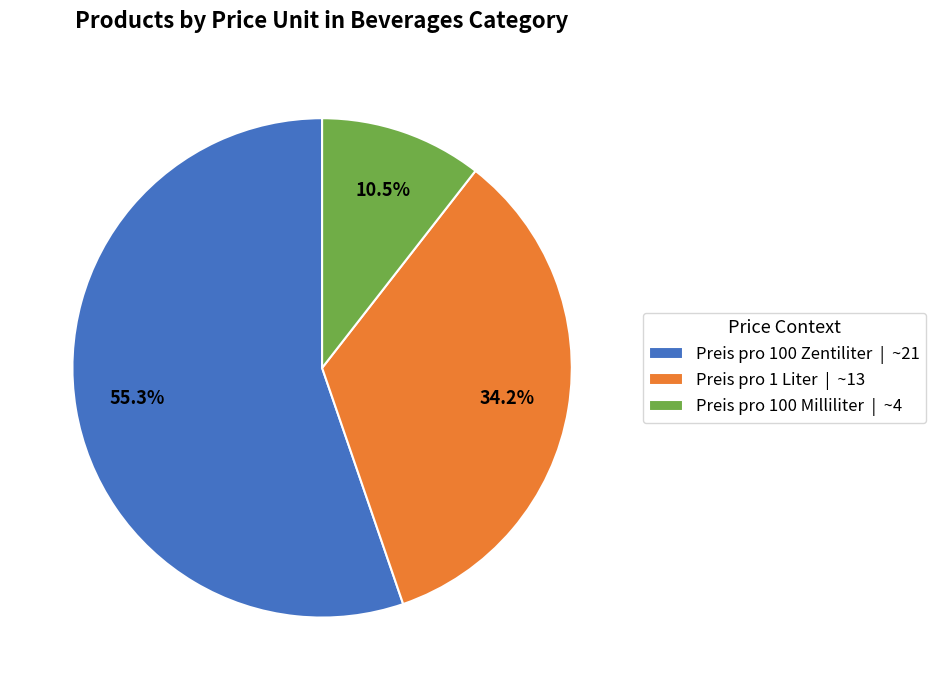

What is the total percentage of Preis pro 100 Milliliter and Preis pro 1 Liter?

44.7%